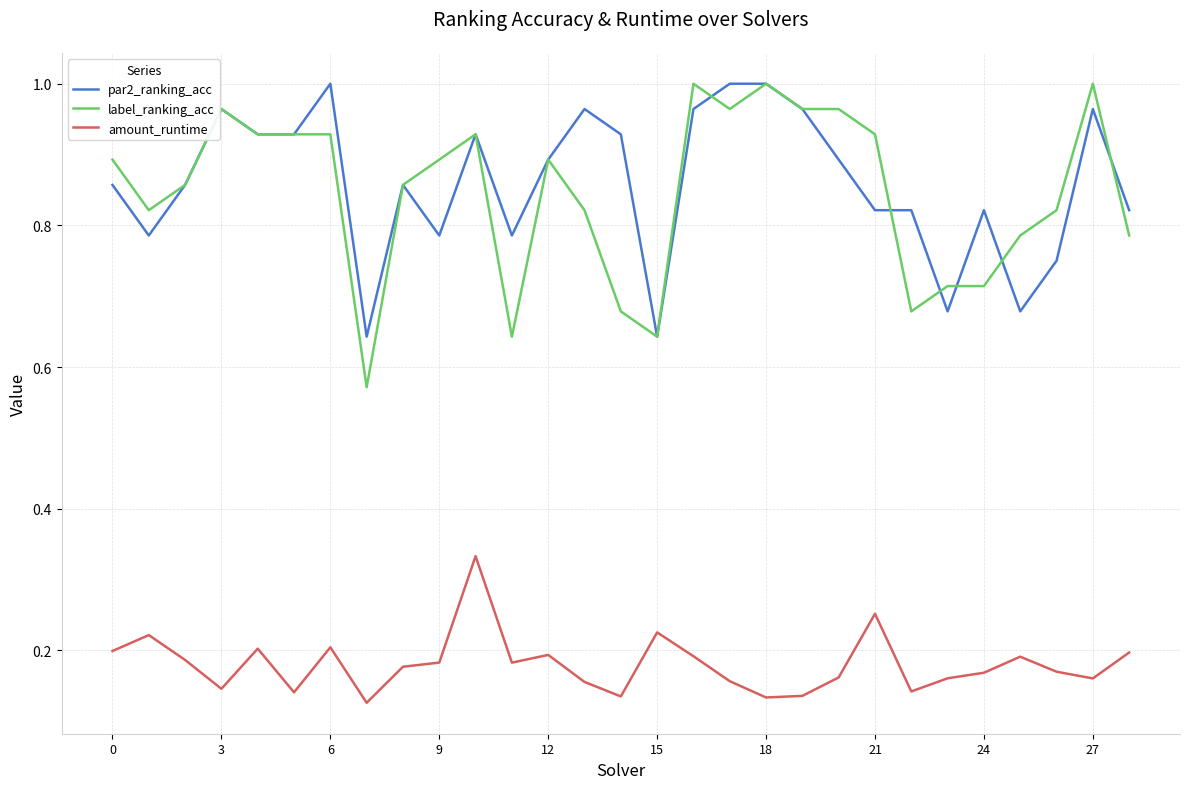

True or false: par2_ranking_acc and amount_runtime intersect in this chart.

False